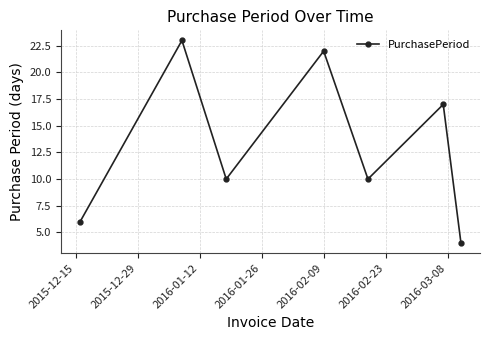

What is the minimum value shown in the chart?

4